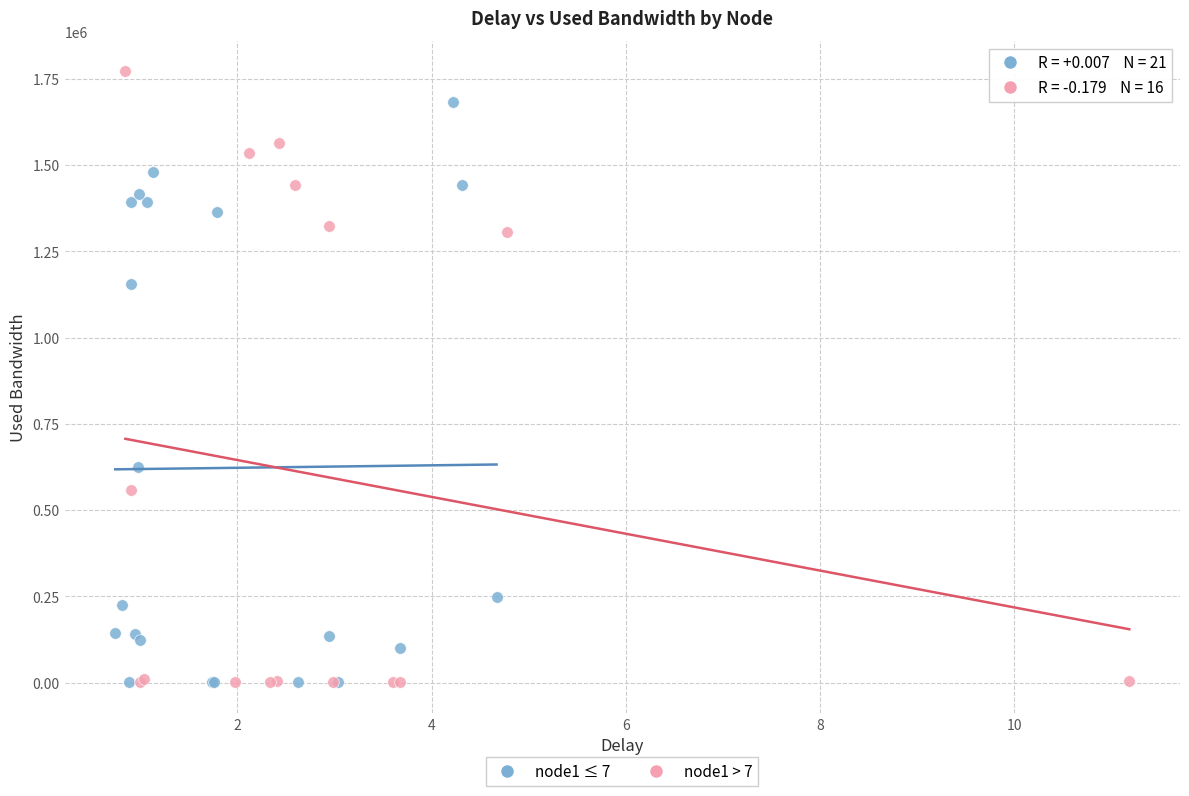

Which series reaches the maximum Y coordinate?

node1 > 7